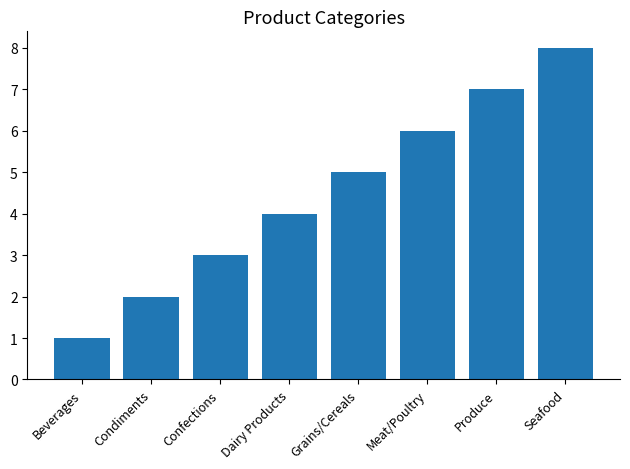

What is the label of the 5th bar from the left?

Grains/Cereals